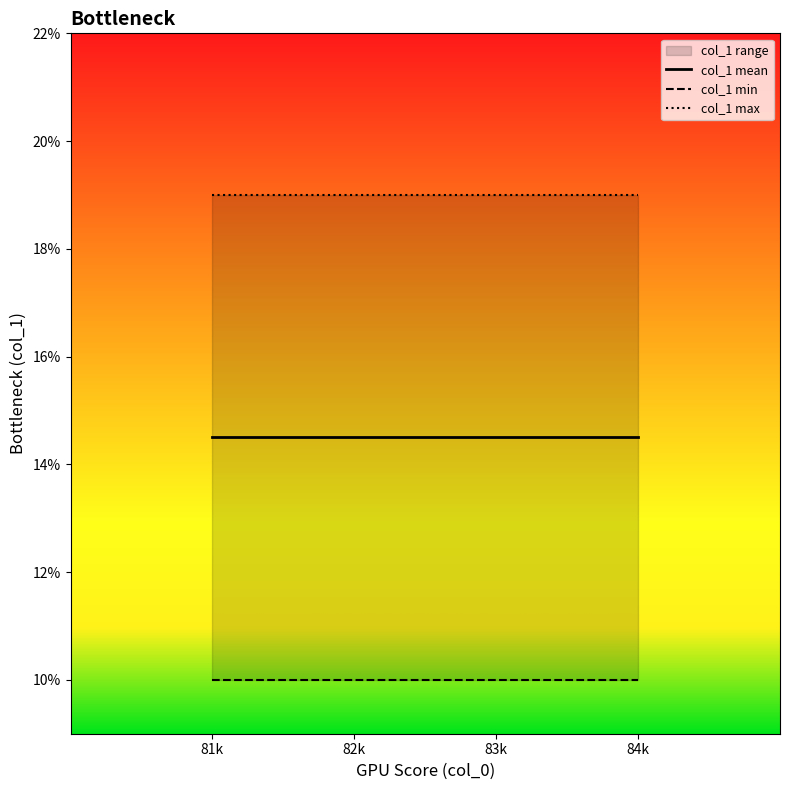

Does the chart display data point markers on the line(s)?

No